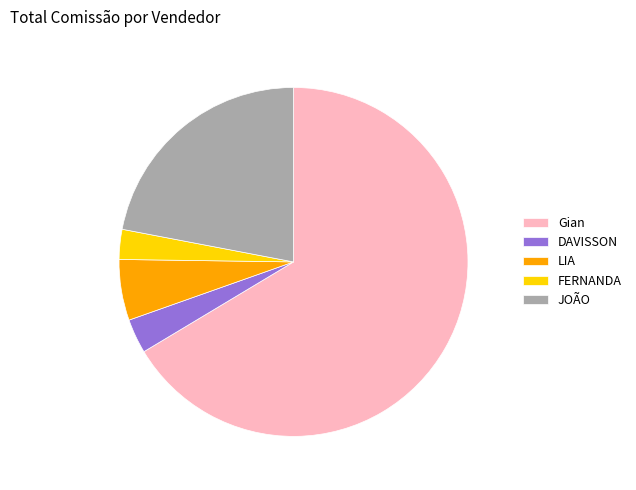

What is the largest slice in the pie chart?

Gian